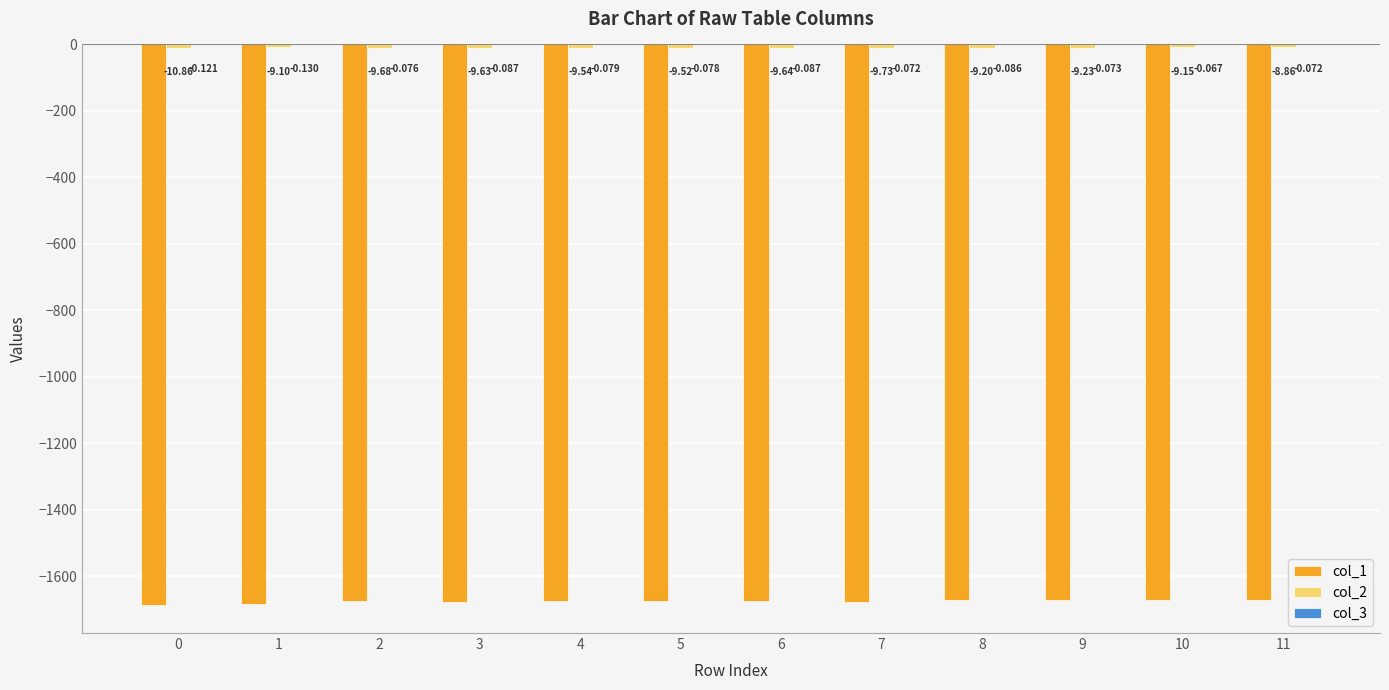

What is the approximate value of col_1 at 8?

-1673.2